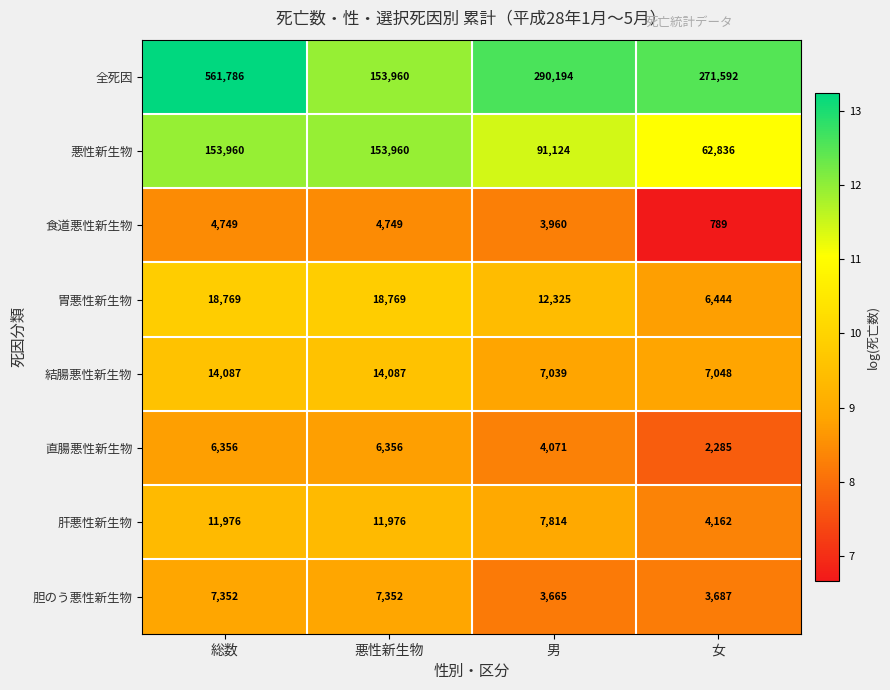

What is the difference between the 結腸悪性新生物 values at 総数 and 女?

7039